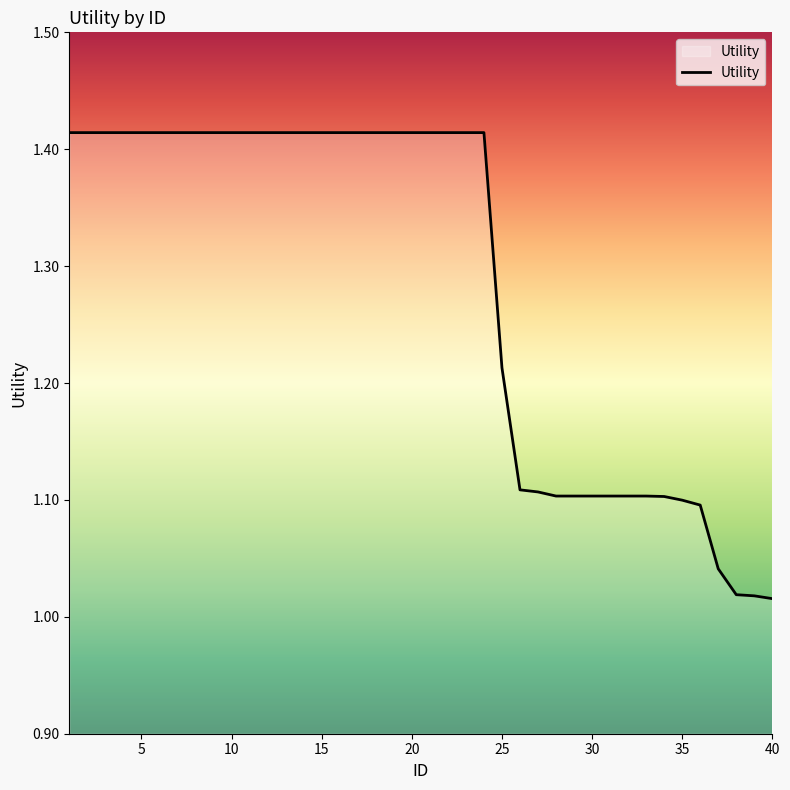

What is the difference between the maximum and minimum values?

0.4